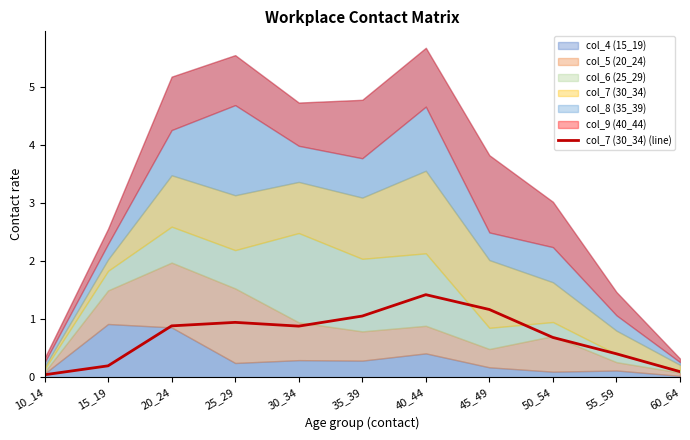

What is the average value?

0.7